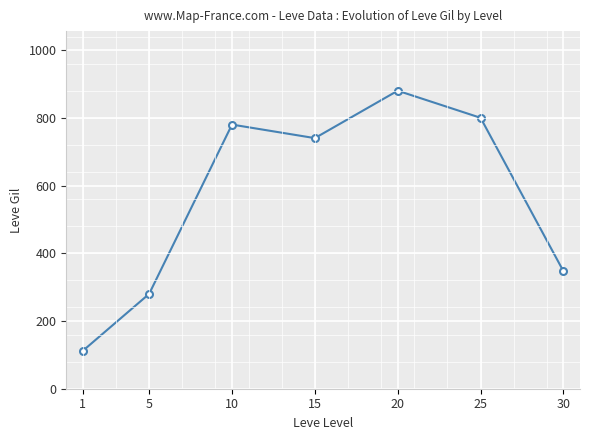

Rank the categories by value from highest to lowest.

20, 25, 10, 15, 30, 5, 1